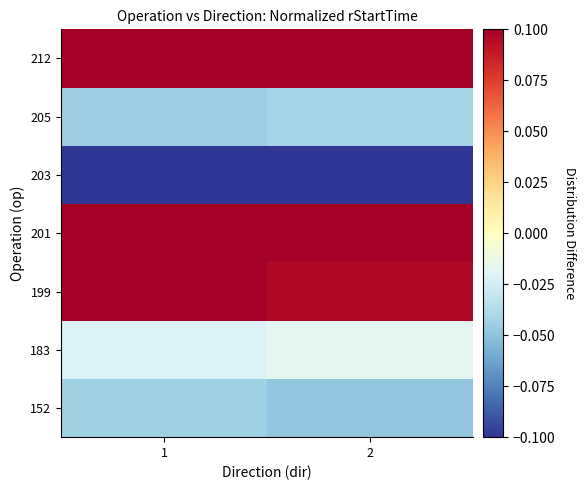

Reading left to right, transcribe all the data shown in this chart.

row_0: 1=-0.0	2=-0.0
row_1: 1=-0.0	2=-0.0
row_2: 1=0.1	2=0.1
row_3: 1=0.1	2=0.1
row_4: 1=-0.1	2=-0.1
row_5: 1=-0.0	2=-0.0
row_6: 1=0.1	2=0.1